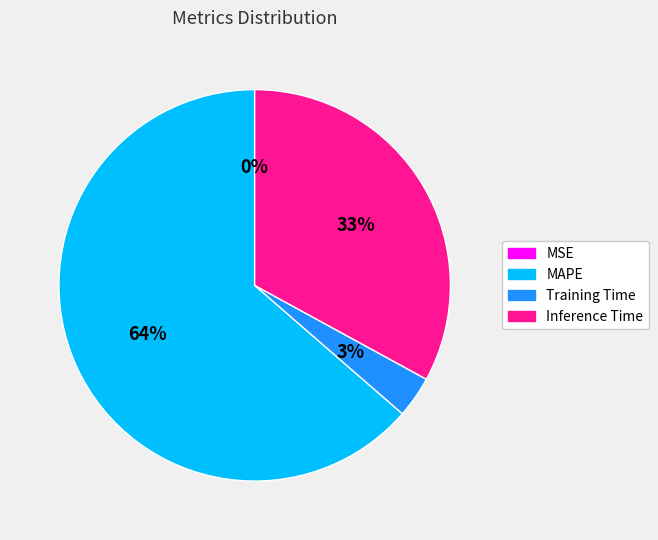

To the nearest percent, what is the average slice percentage?

25%